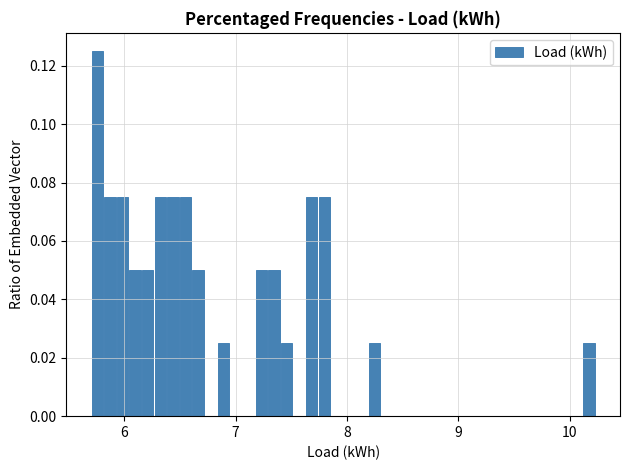

Around what value on the x-axis is the tallest bar? Give the approximate position of its centre, as read against the axis.

5.8